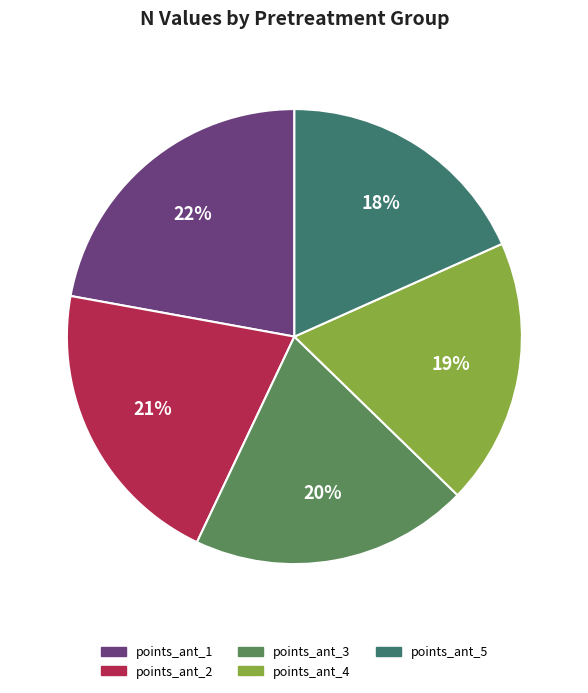

How many segments does this pie chart have?

5